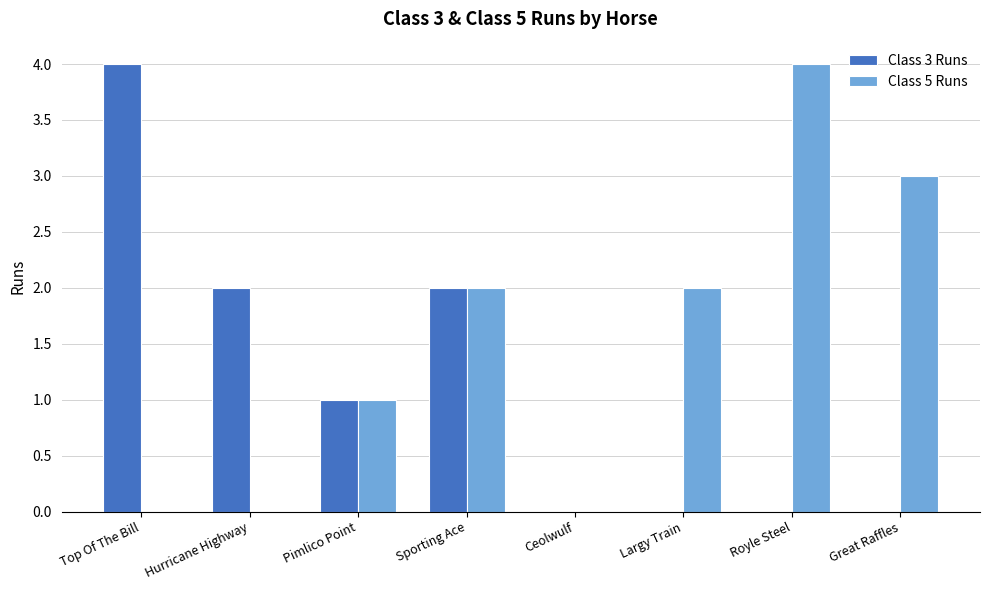

What is the sum of the Class 5 Runs values at Royle Steel and Pimlico Point?

5